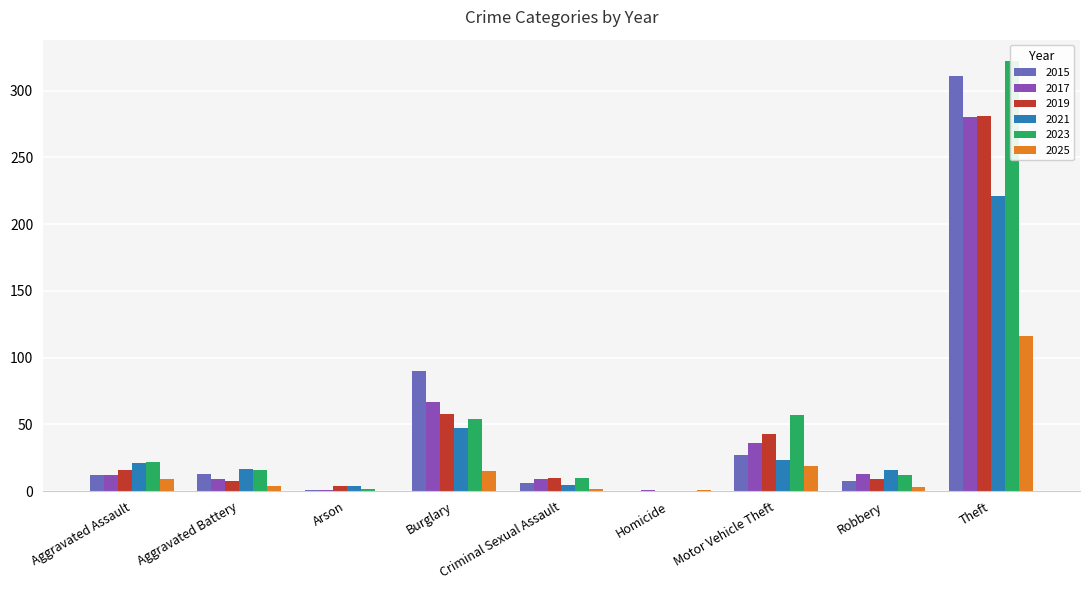

Reading right to left, list all the values displayed in this chart.

2015: 311	8	27	0	6	90	1	13	12
2017: 280	13	36	1	9	67	1	9	12
2019: 281	9	43	0	10	58	4	8	16
2021: 221	16	23	0	5	47	4	17	21
2023: 322	12	57	0	10	54	2	16	22
2025: 116	3	19	1	2	15	0	4	9